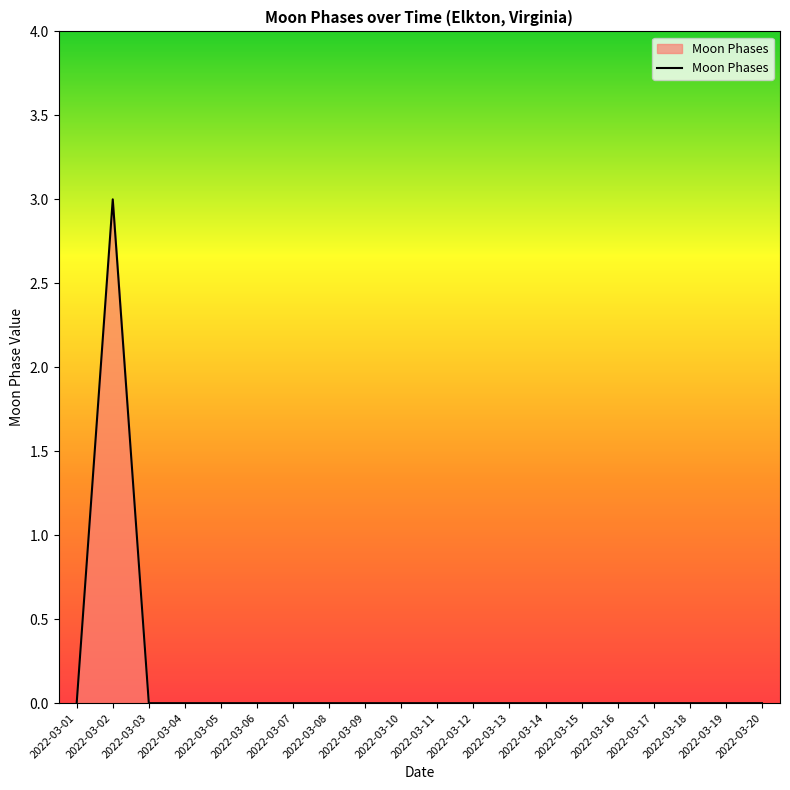

What is the sum of all values?

3